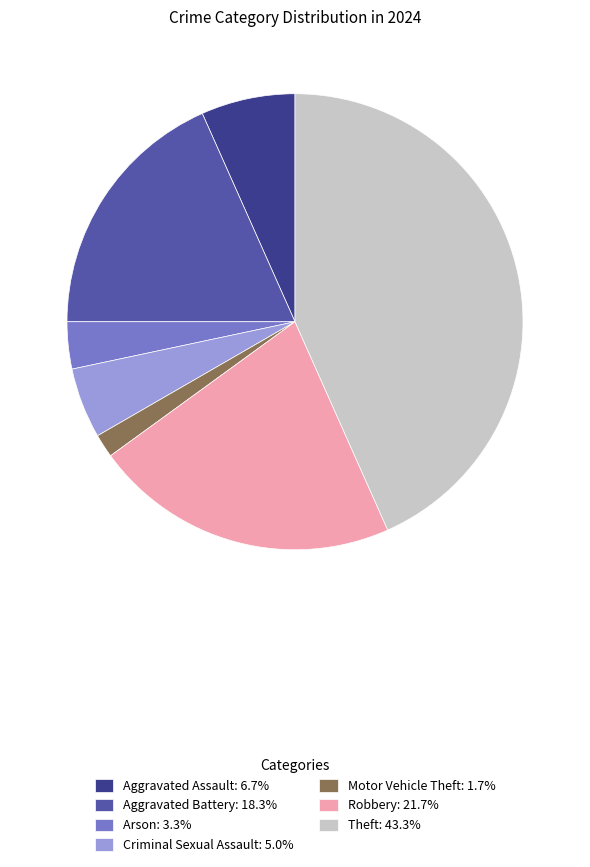

Do Theft: 43.3% and Criminal Sexual Assault: 5.0% together represent more than half of the pie?

No